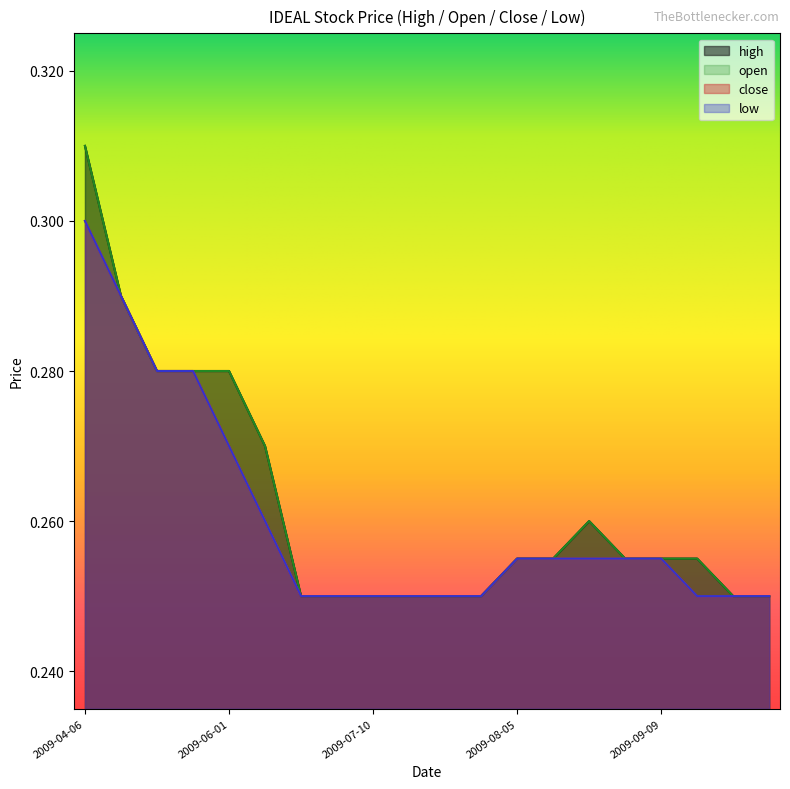

Between 2009-08-17 and 2009-07-24, which is larger?

2009-08-17